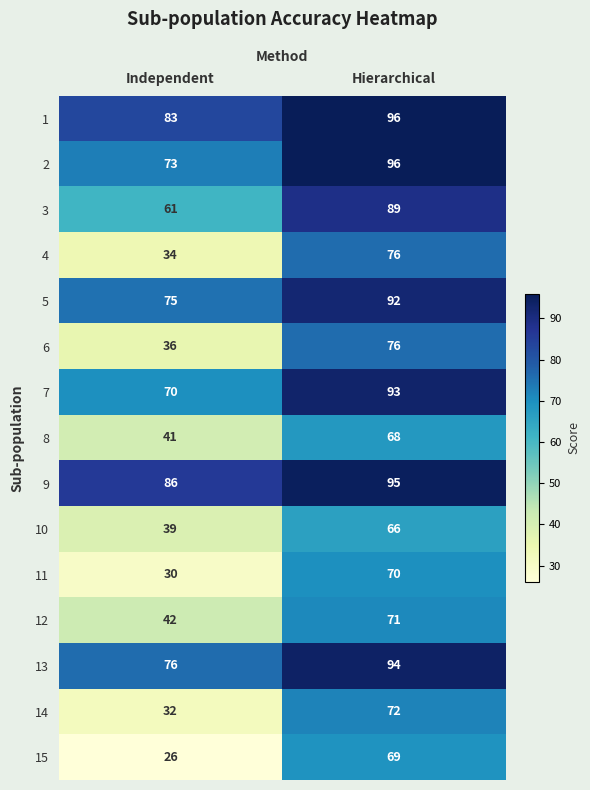

Reading left to right, what are all the values shown in this chart?

1: 83	96
2: 73	96
3: 61	89
4: 34	76
5: 75	92
6: 36	76
7: 70	93
8: 41	68
9: 86	95
10: 39	66
11: 30	70
12: 42	71
13: 76	94
14: 32	72
15: 26	69